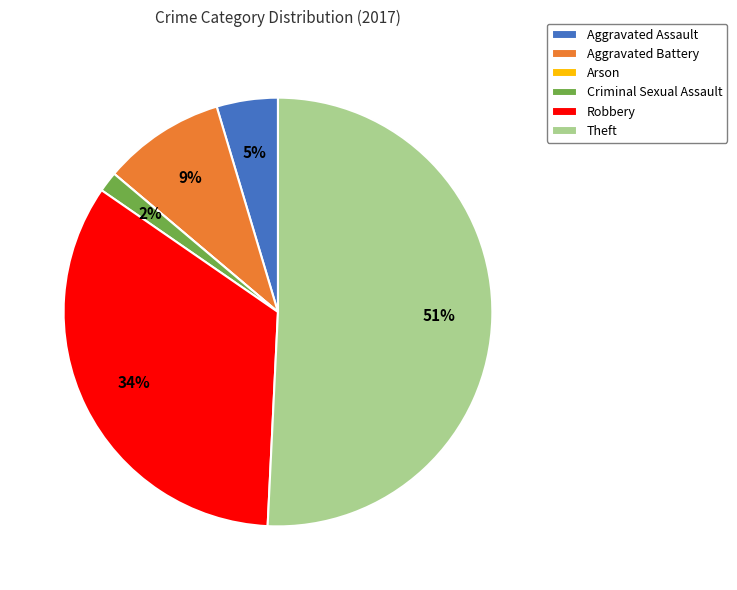

Is there a majority slice in this chart?

Yes